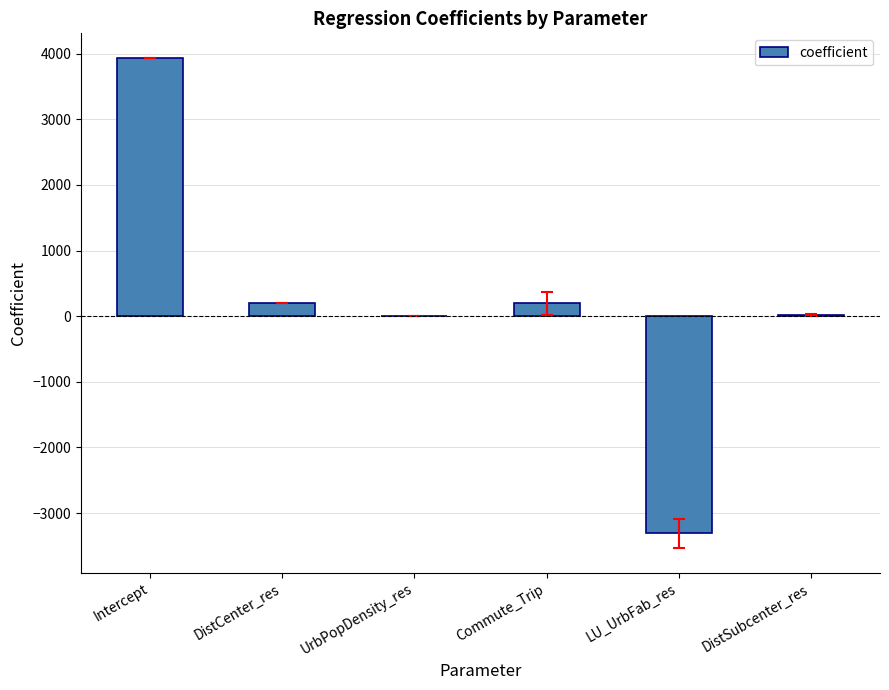

What is the change in value from Commute_Trip to LU_UrbFab_res?

-3504.8